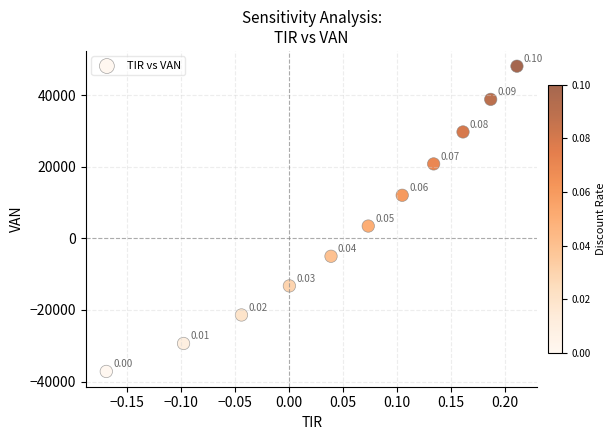

What is the range of Y values (max minus min)?

85244.8